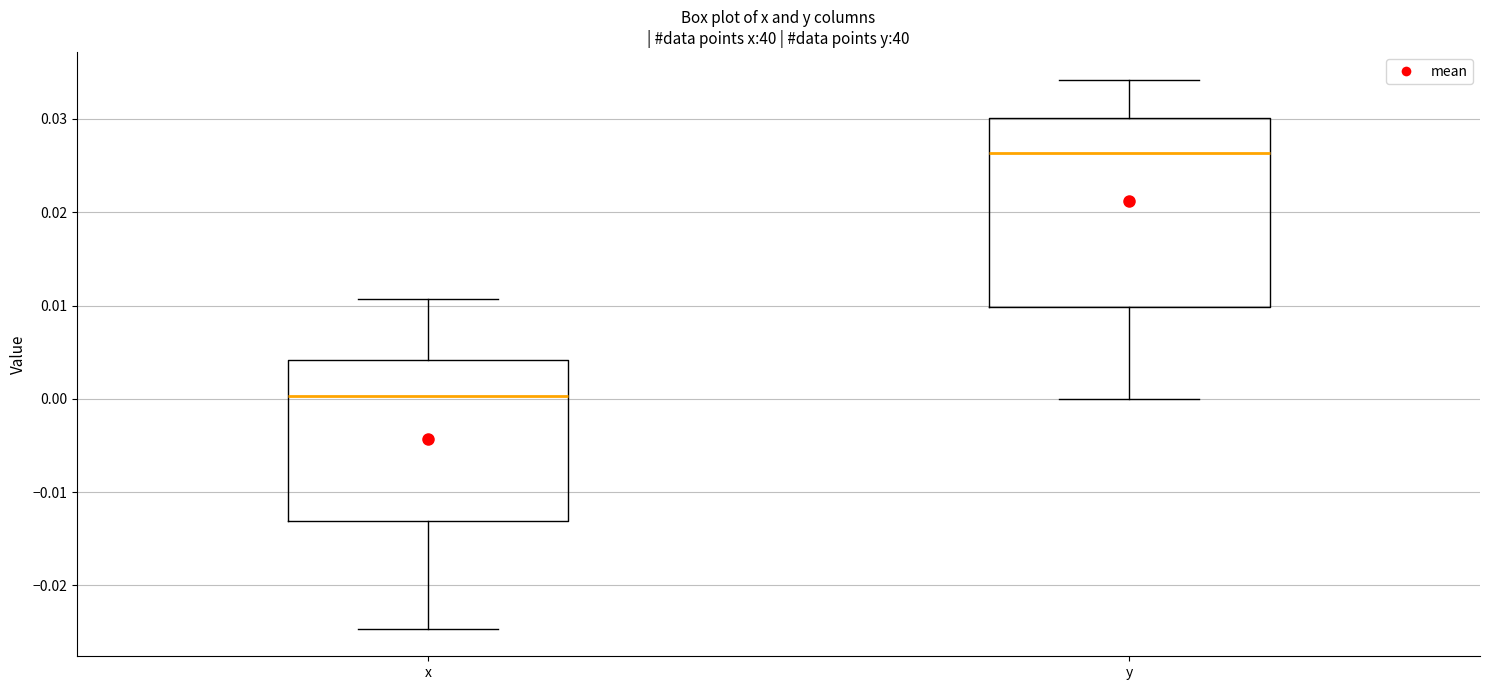

Which box has the lowest median line?

x